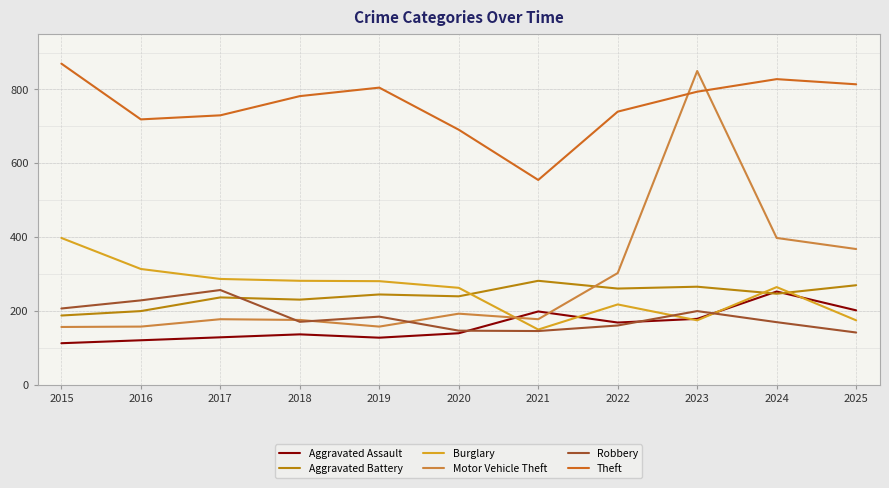

Which series has the largest range (max minus min)?

Motor Vehicle Theft